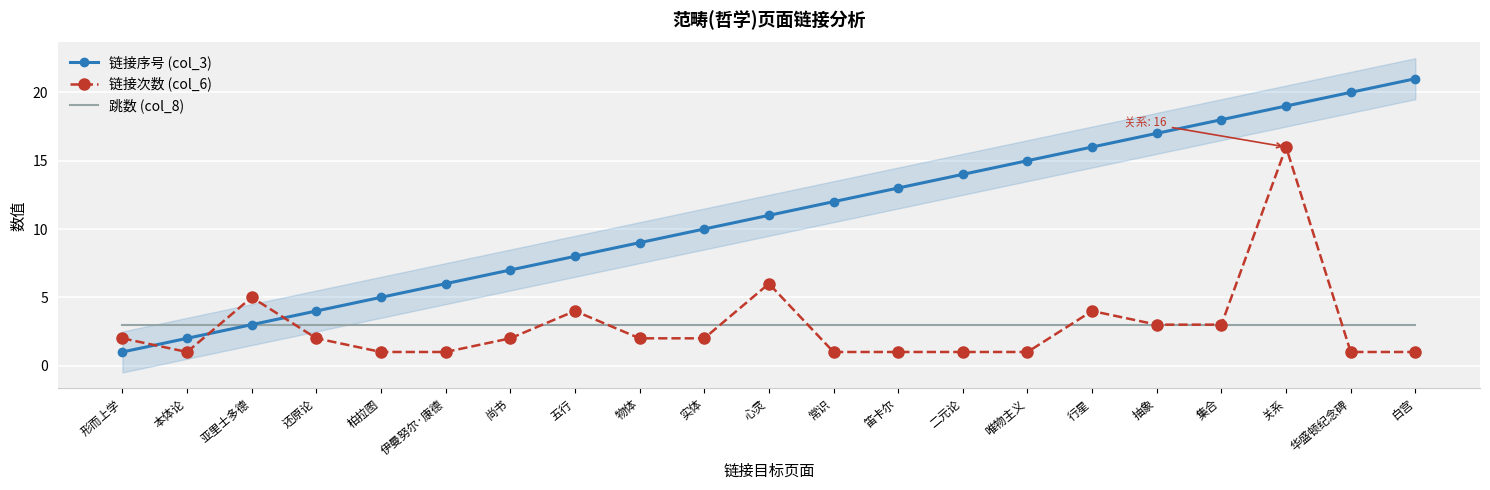

What is the minimum value shown in the chart?

1